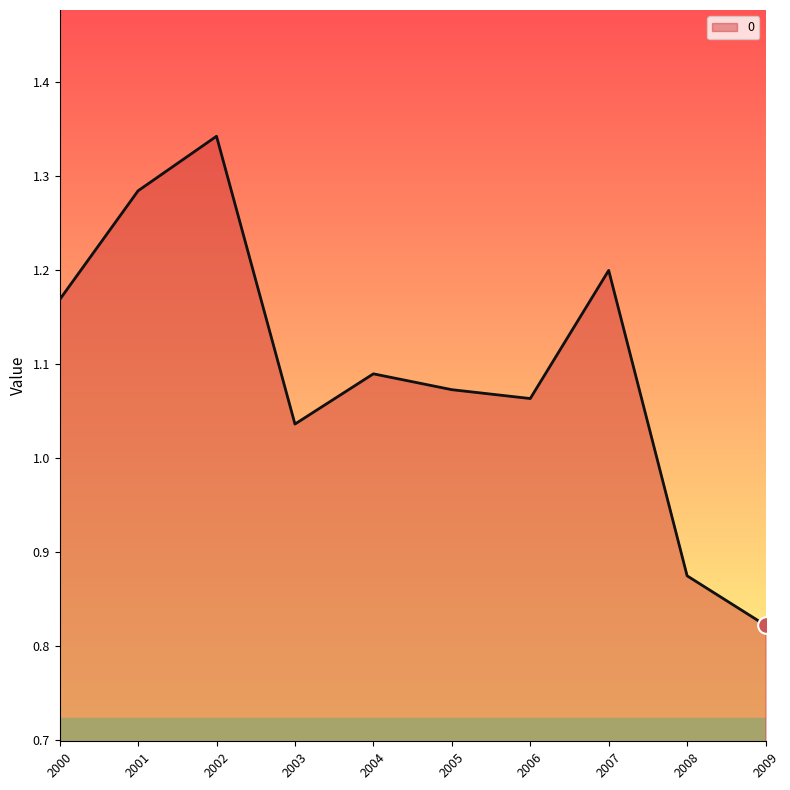

Rank the categories by value from lowest to highest.

2009, 2008, 2003, 2006, 2005, 2004, 2000, 2007, 2001, 2002